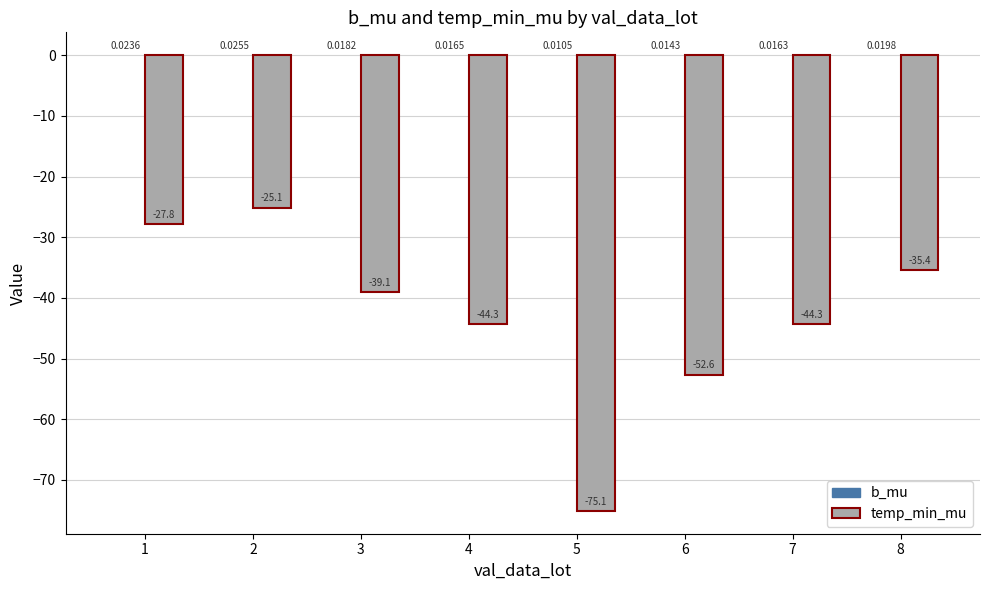

Which label corresponds to the largest value in the chart?

2